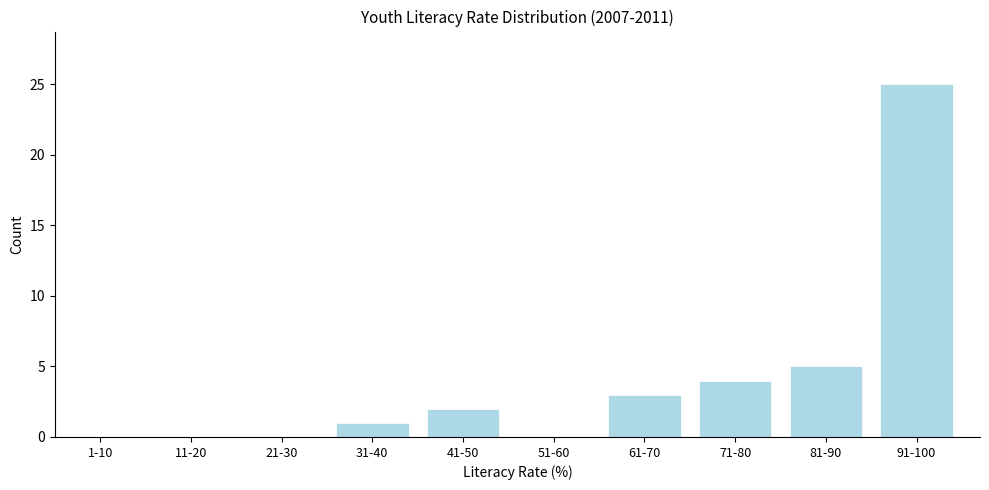

Reading left to right, extract all data points from this chart.

1-10=0	11-20=0	21-30=0	31-40=1	41-50=2	51-60=0	61-70=3	71-80=4	81-90=5	91-100=25